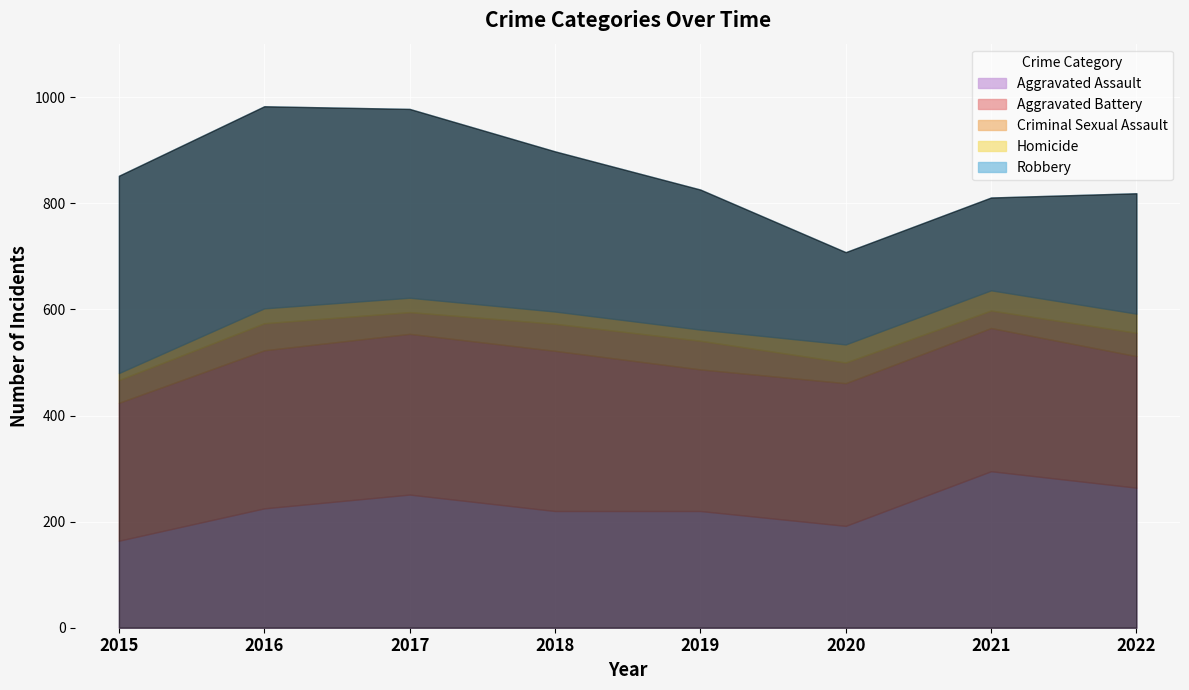

What is the spread (max minus min) of values at 2021?

262